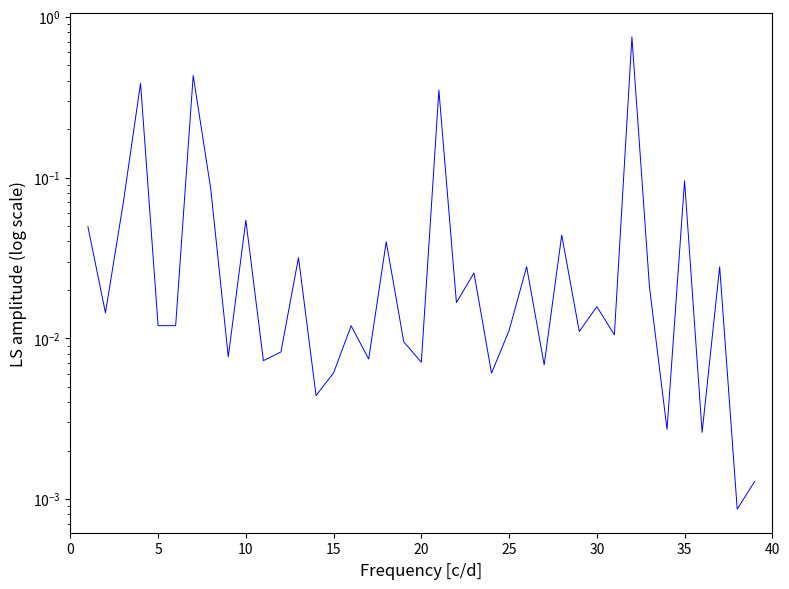

Is it true that the value at 31 is 0.4?

False